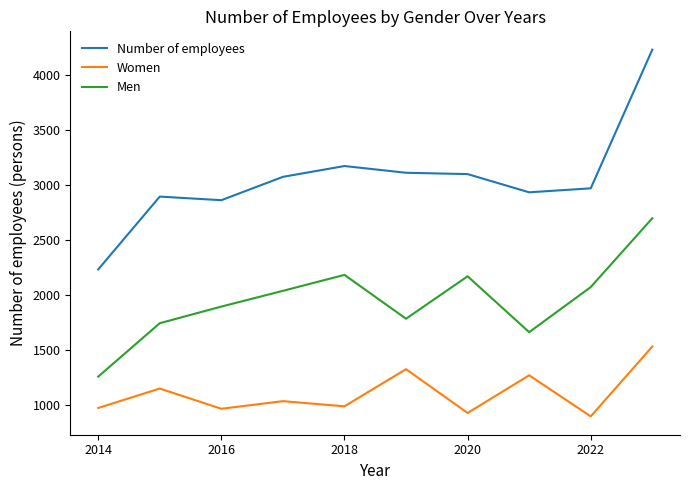

How many lines are shown in the chart?

3